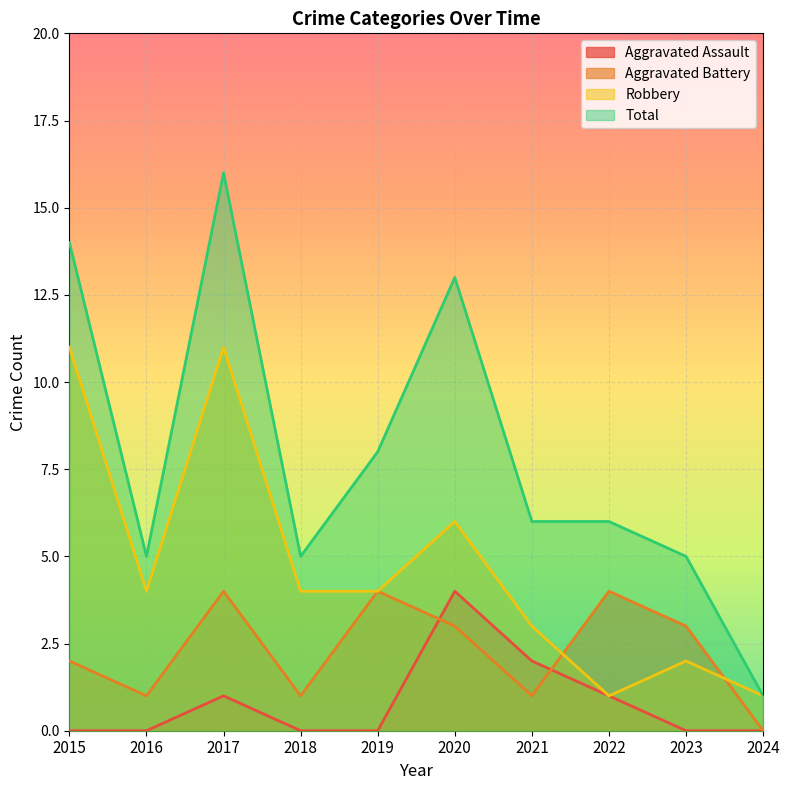

How many values in the Total series are below 6?

4